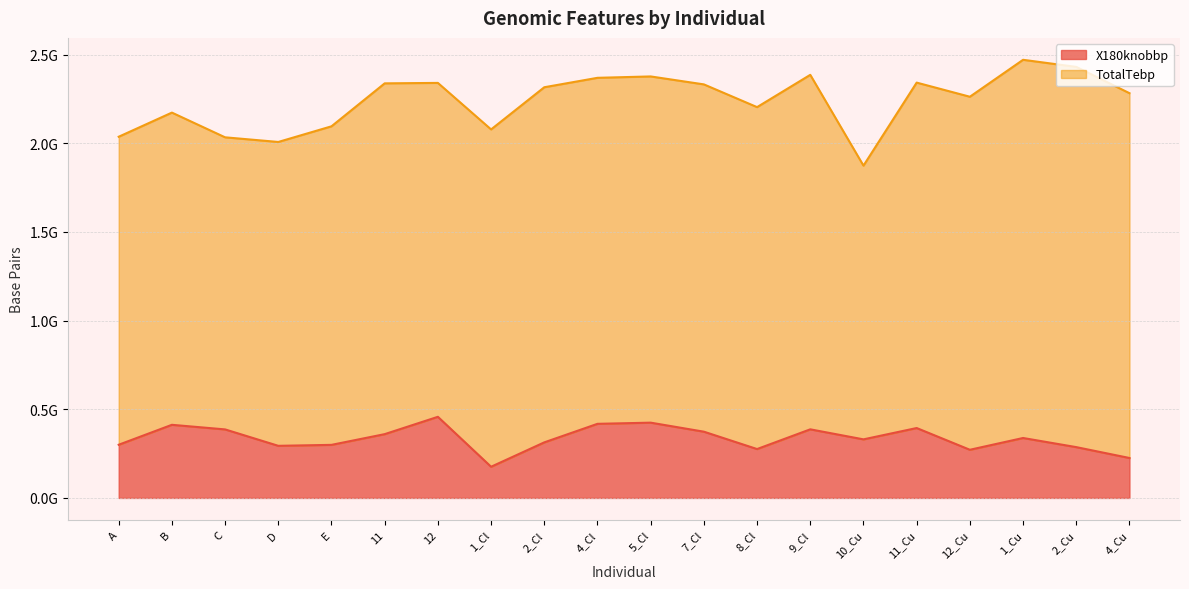

How many data points are less than 337973654?

10